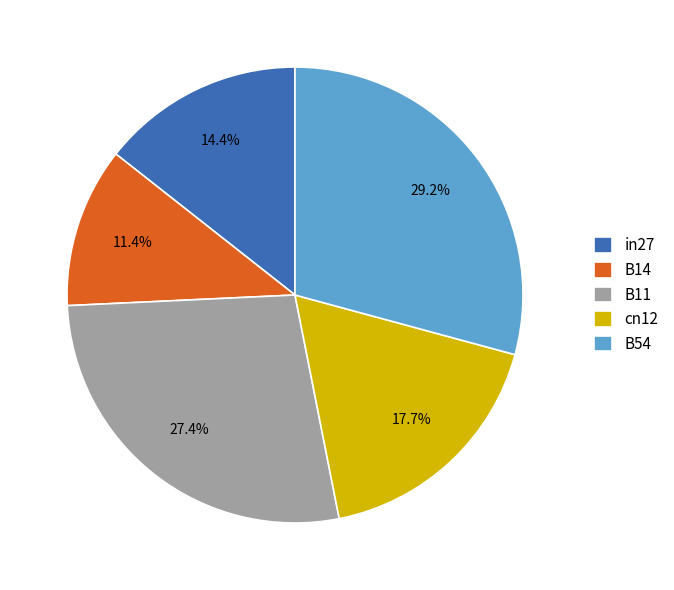

Which has a higher value, in27 or B11?

B11